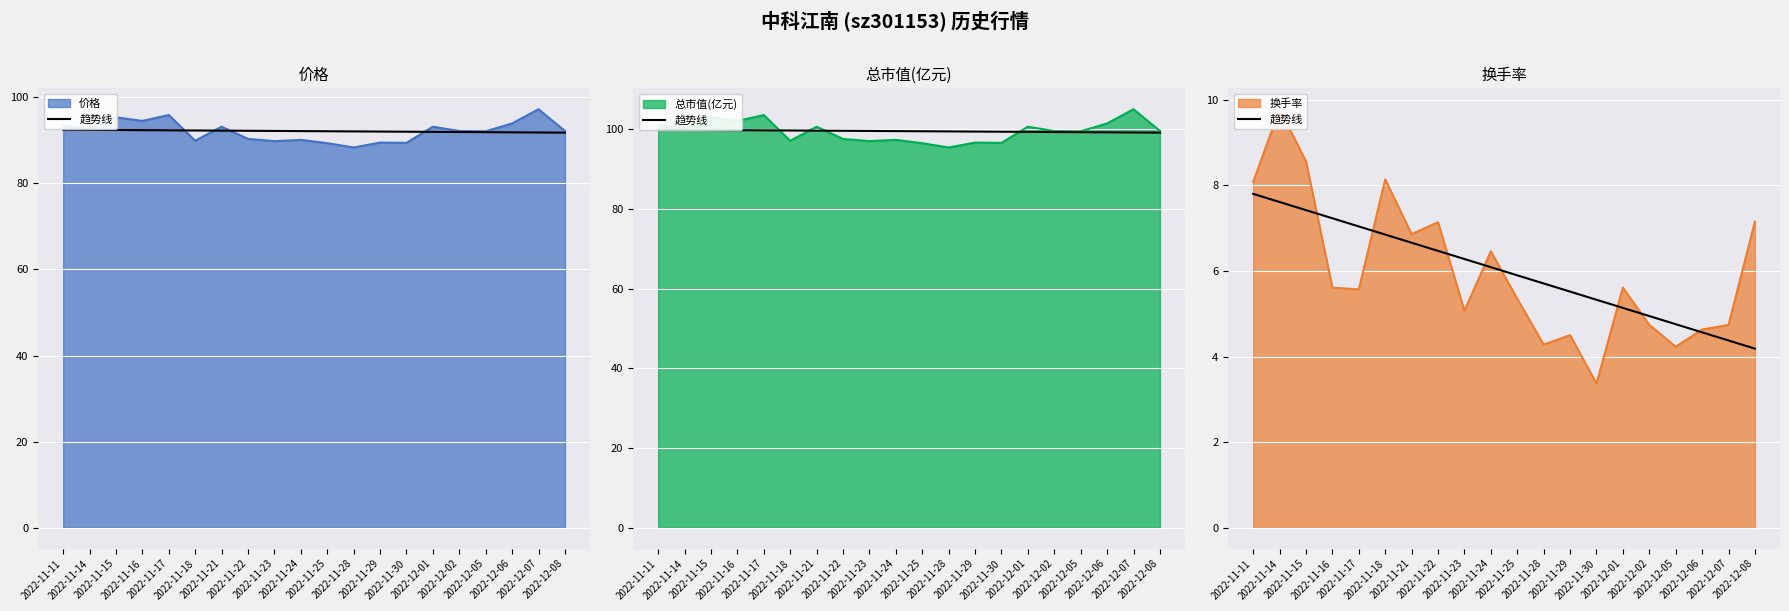

How many lines are shown in the chart?

1